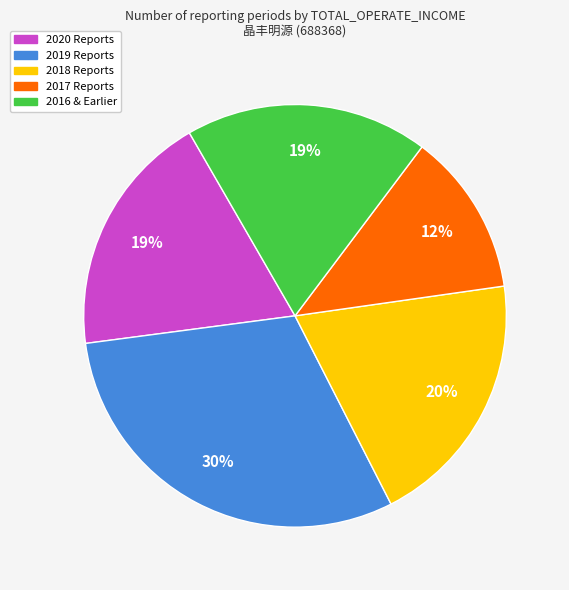

To the nearest percent, what is the difference between the largest and smallest slice percentages?

18%